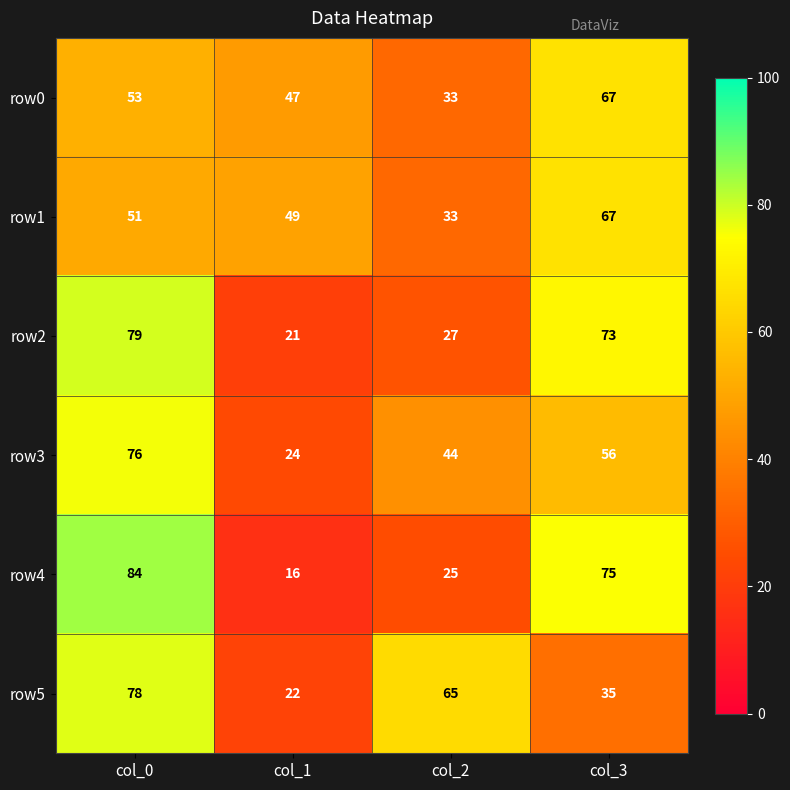

The value of row5 at col_1 is 32. True or false?

False